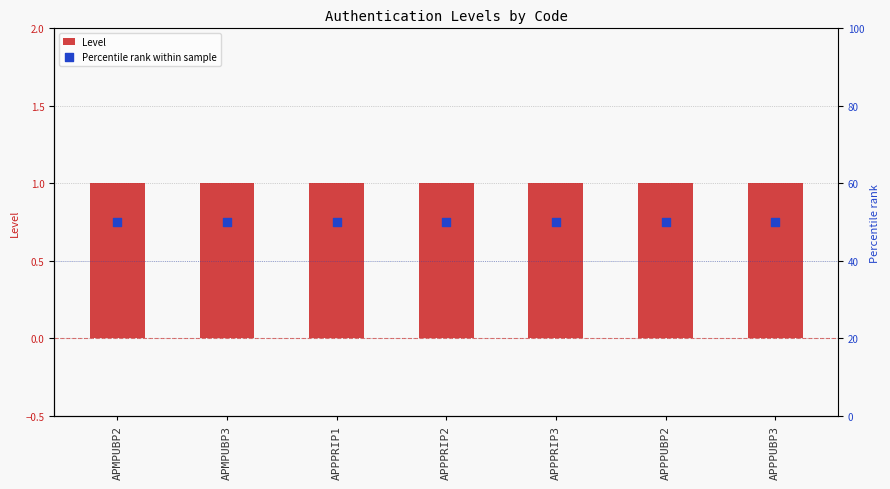

Which series contains the highest Y value?

Percentile rank within sample